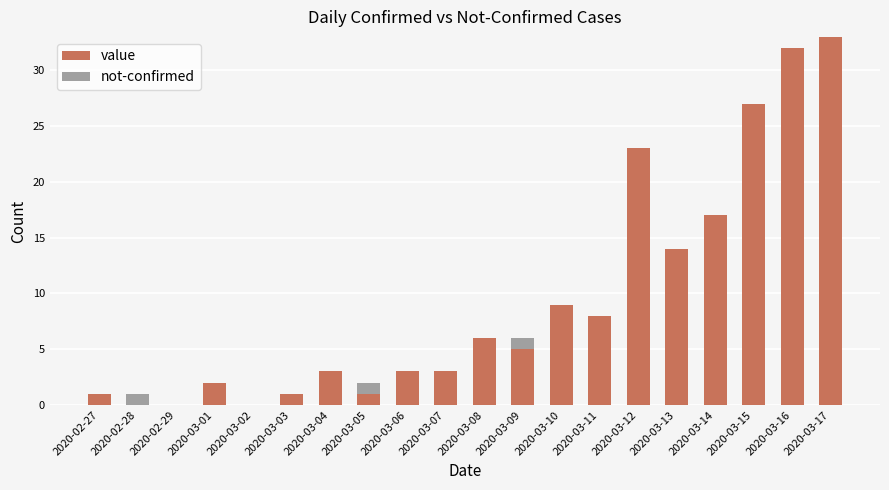

What is the total value across all series at 2020-03-04?

3